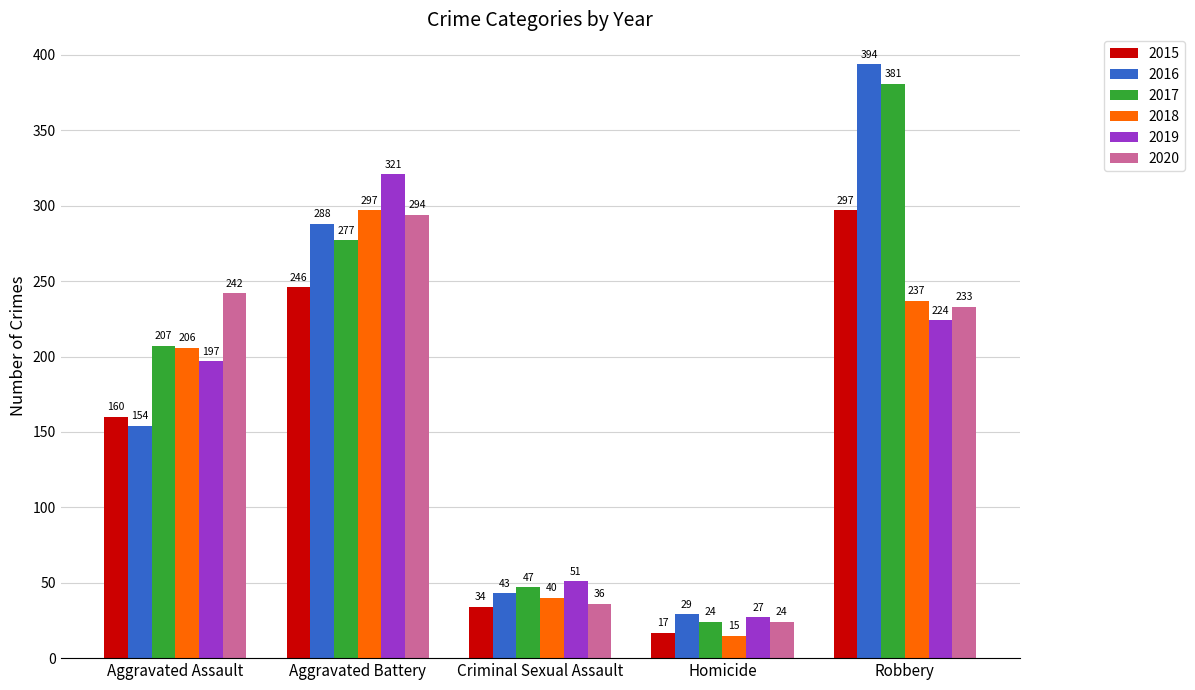

What is the difference between the 2018 values at Aggravated Battery and Aggravated Assault?

91